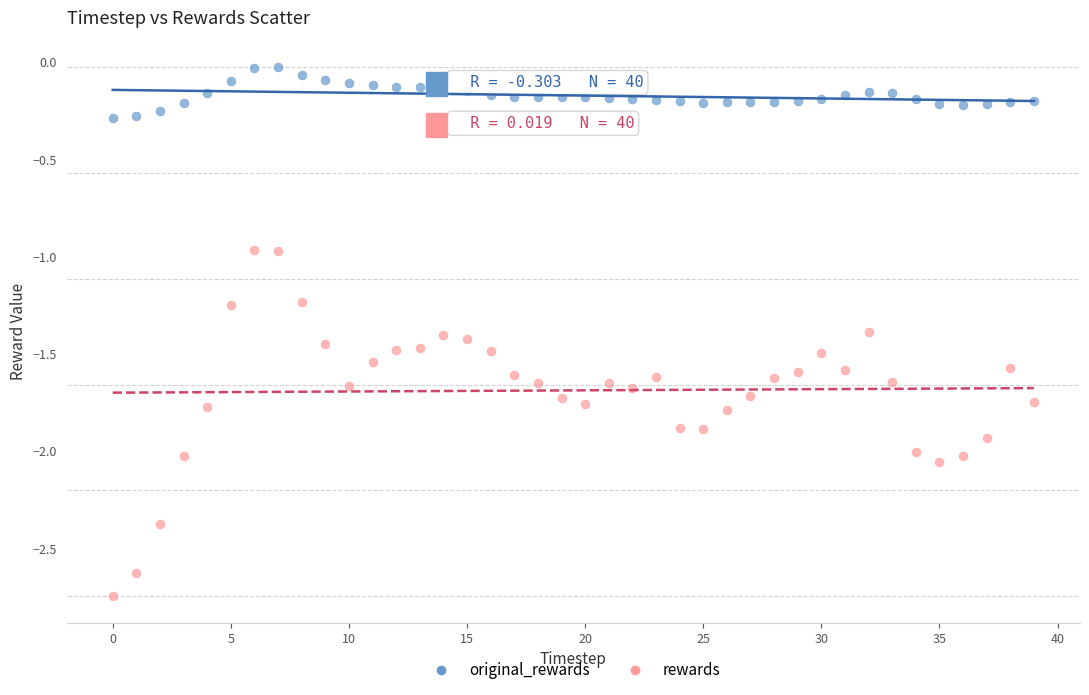

Which series has the widest spread of Y values?

rewards